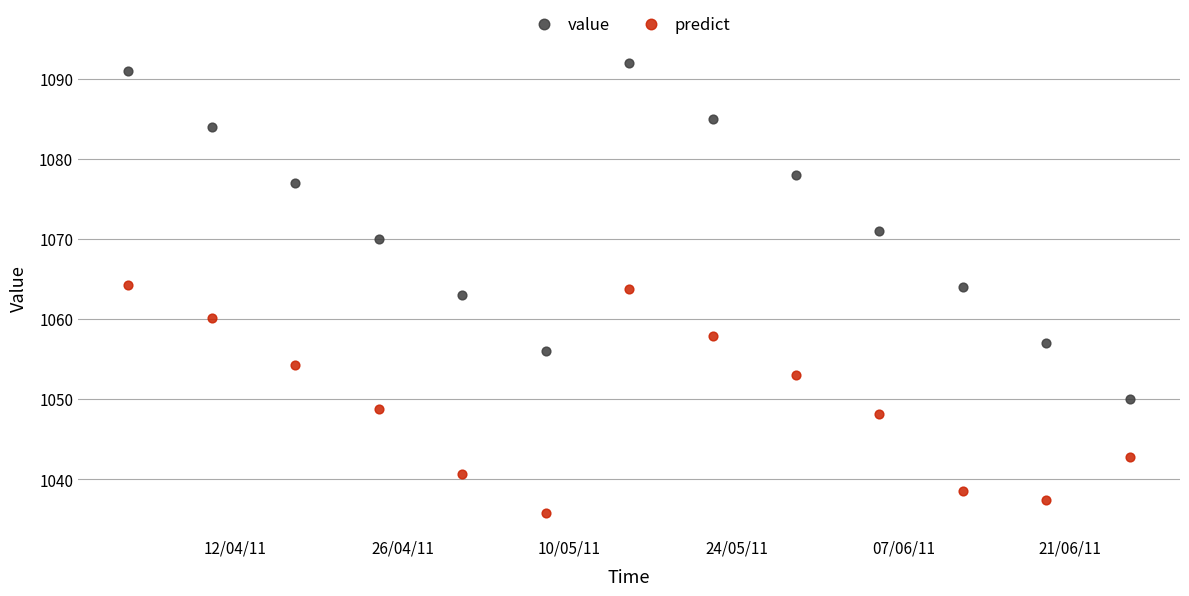

What are all the series names shown in the legend?

value, predict